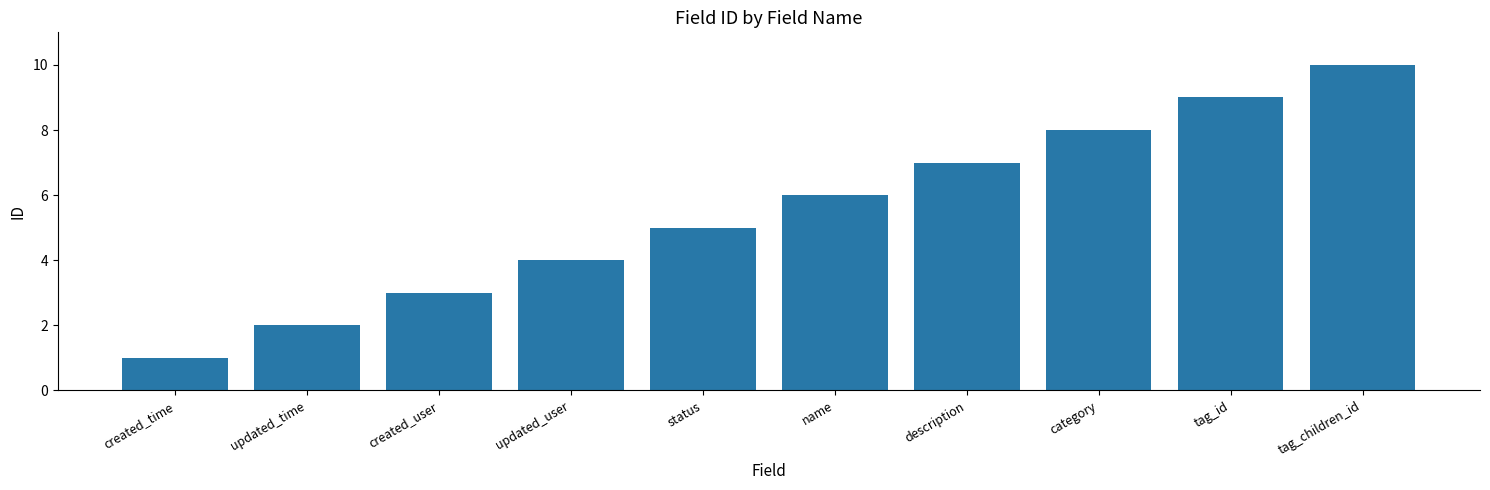

Reading left to right, what are all the values shown in this chart?

1	2	3	4	5	6	7	8	9	10